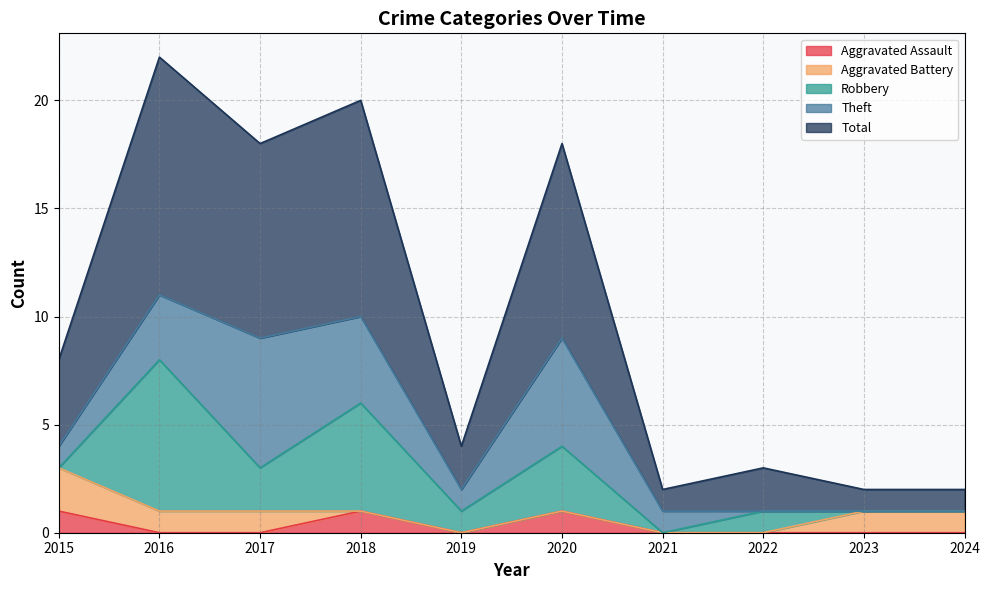

What are all the series names shown in the legend?

Aggravated Assault, Aggravated Battery, Robbery, Theft, Total